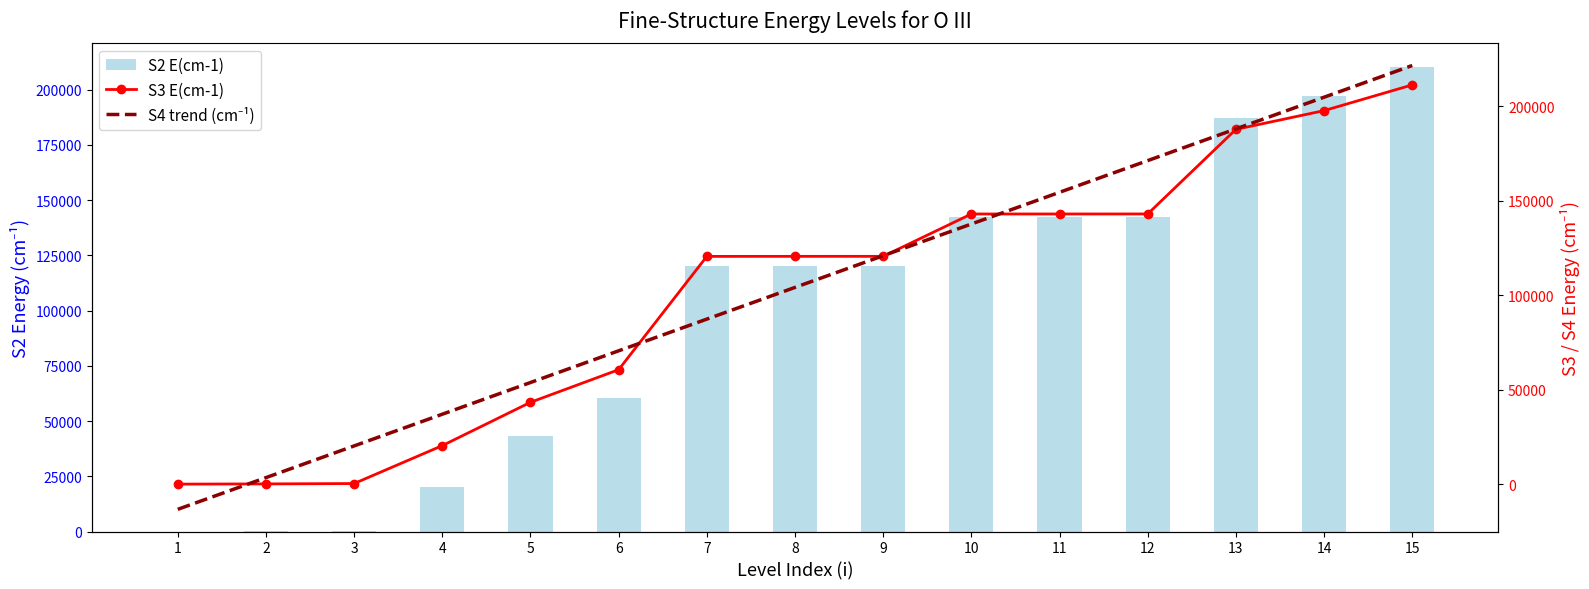

Reading left to right, extract all data points from this chart.

S2 E(cm-1): 0.0	113.2	306.2	20273.3	43185.7	60324.8	120025.2	120053.4	120058.2	142381.0	142381.8	142393.5	187053.9	197087.7	210461.8
S3 E(cm-1): 0.0	113.4	305.6	20369.3	43278.1	60531.6	120464.4	120492.2	120497.7	142903.3	142905.3	142919.3	187666.3	197581.2	211184.4
S4 trend (cm⁻¹): -13335.8	3434.6	20205.1	36975.5	53746.0	70516.4	87286.9	104057.3	120827.8	137598.2	154368.7	171139.1	187909.6	204680.0	221450.5